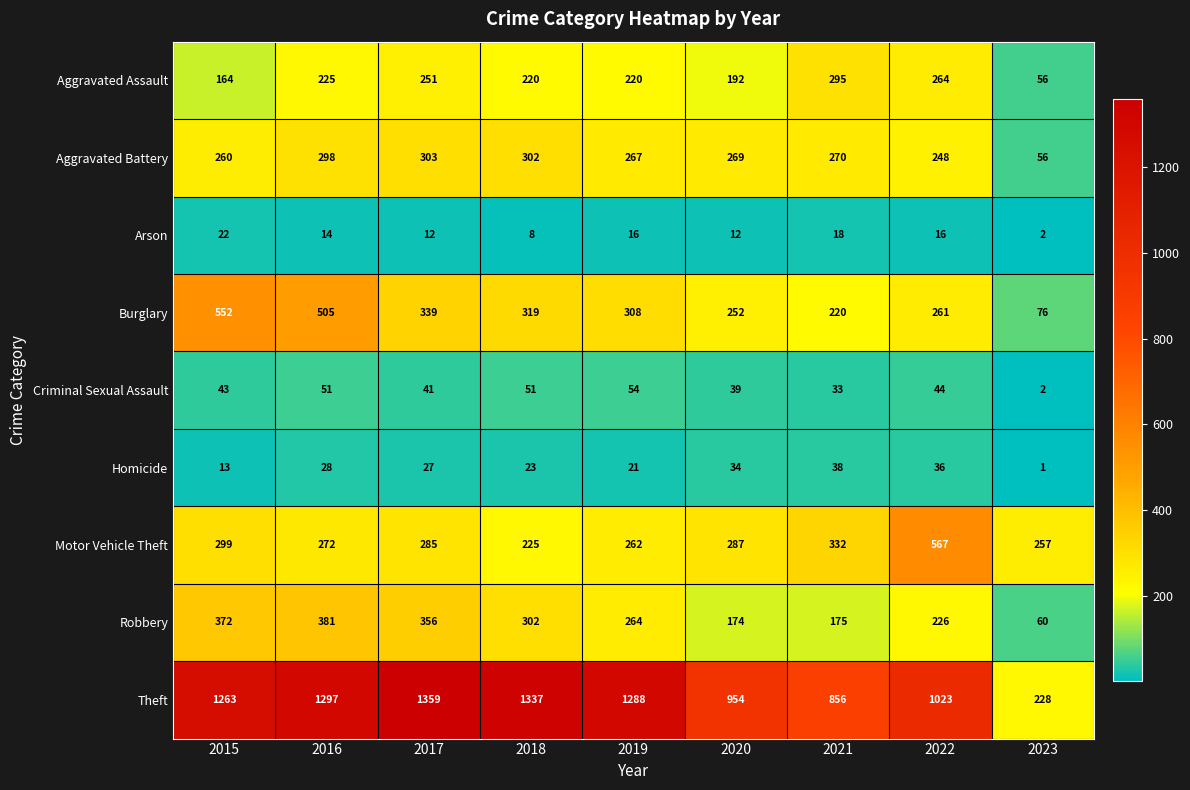

At 2015, list the series in order from smallest to largest.

Homicide, Arson, Criminal Sexual Assault, Aggravated Assault, Aggravated Battery, Motor Vehicle Theft, Robbery, Burglary, Theft